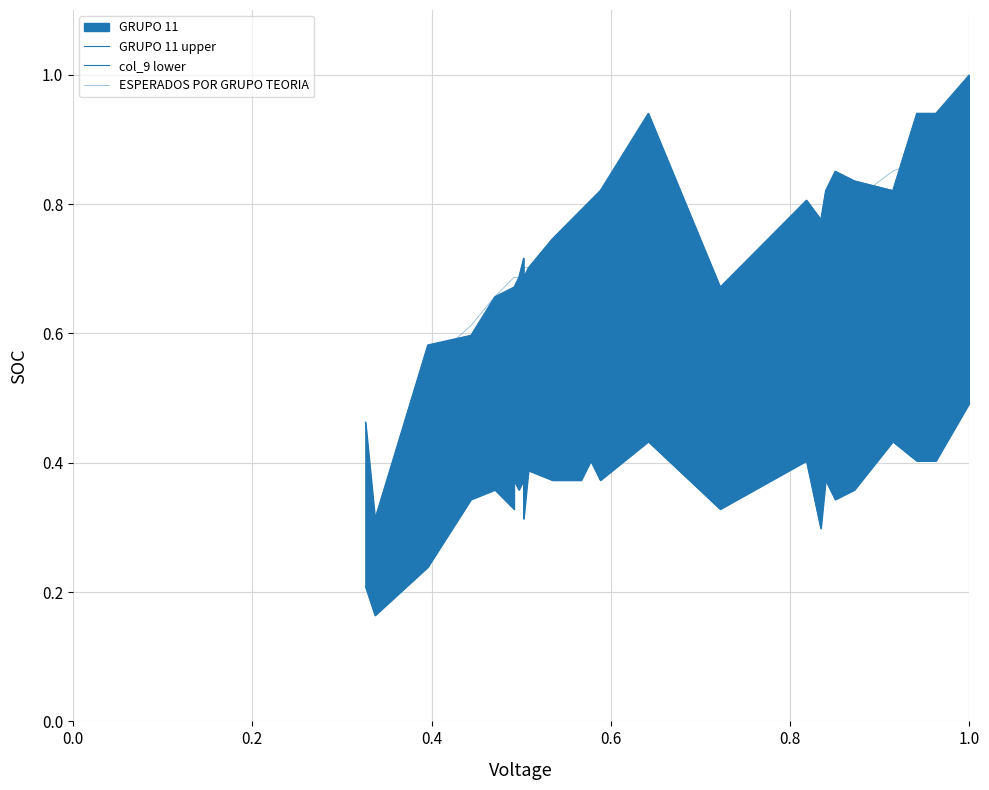

Which series has the widest spread of values?

GRUPO 11 upper